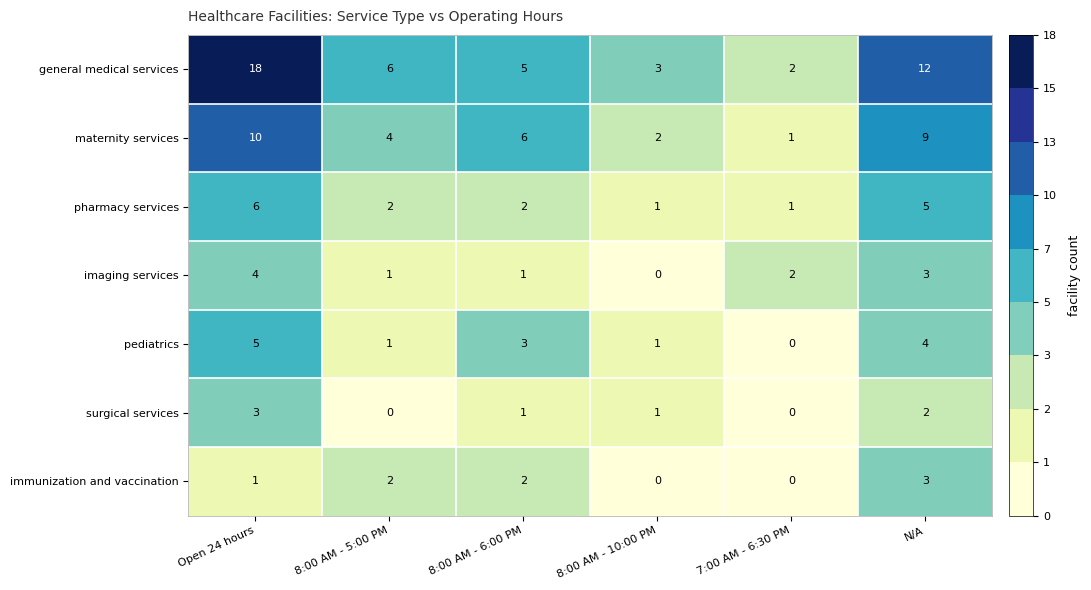

True or false: immunization and vaccination has a value of 3 at 8:00 AM - 5:00 PM.

False